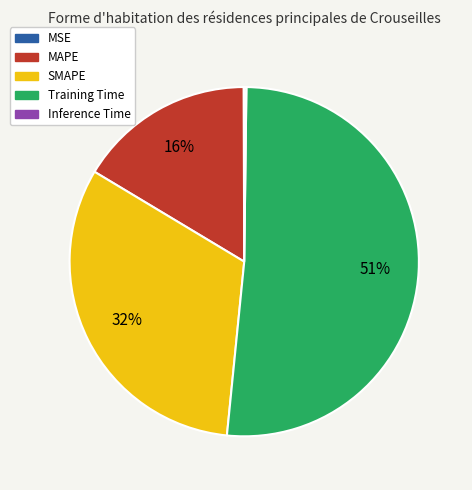

To the nearest percent, what is the average slice percentage?

20%